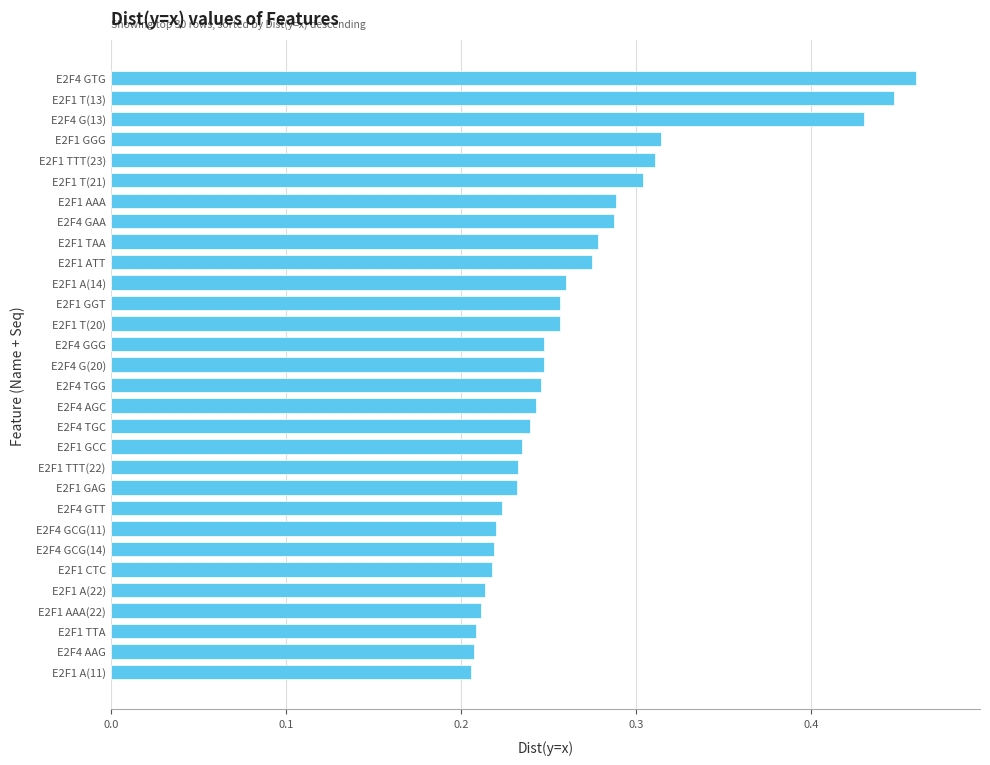

Which label corresponds to the largest value in the chart?

E2F4 GTG